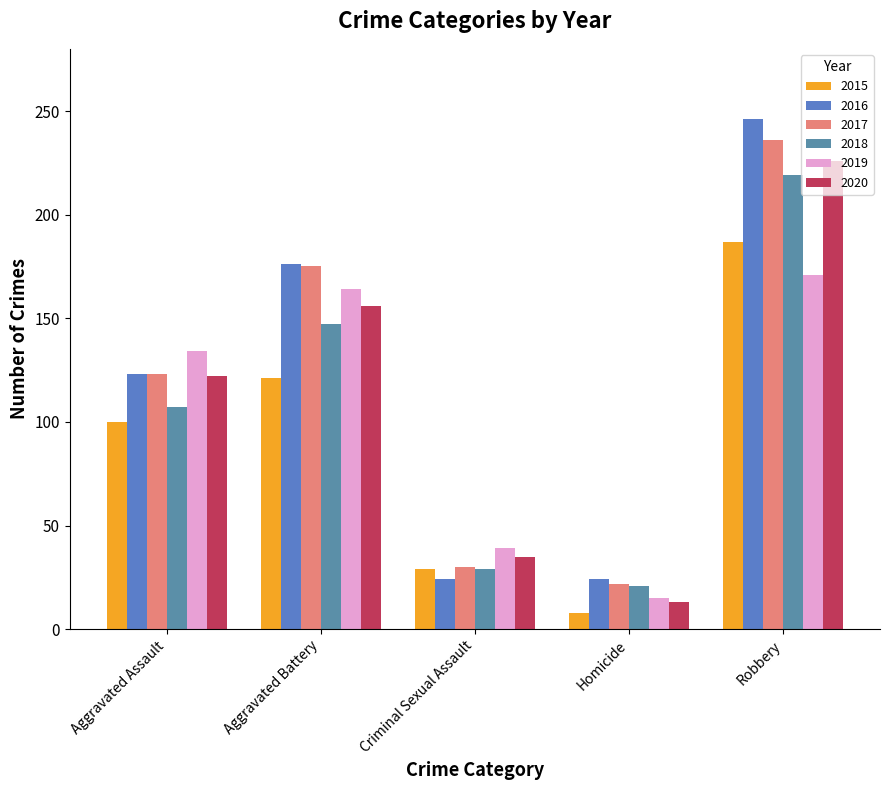

What is the label of the 5th bar from the left?

Robbery